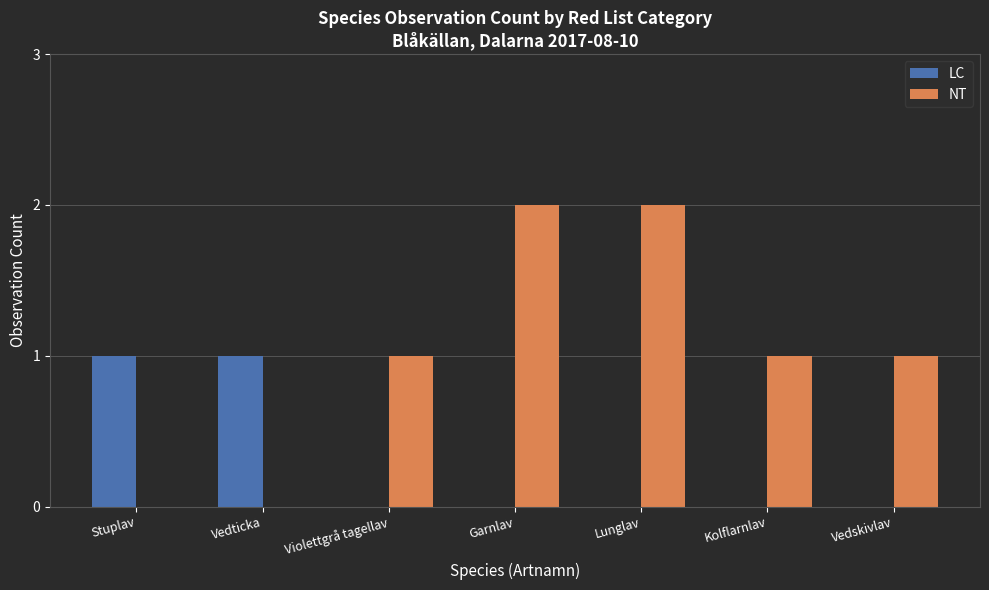

What is the sum of the NT values at Stuplav and Lunglav?

2